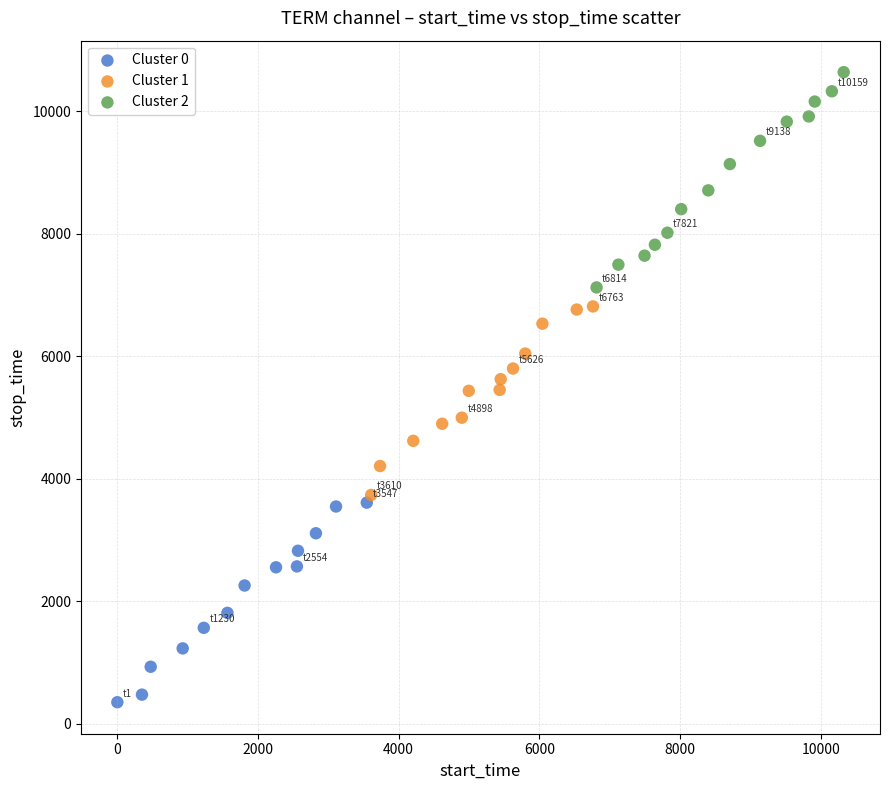

Which series reaches the minimum Y coordinate?

Cluster 0